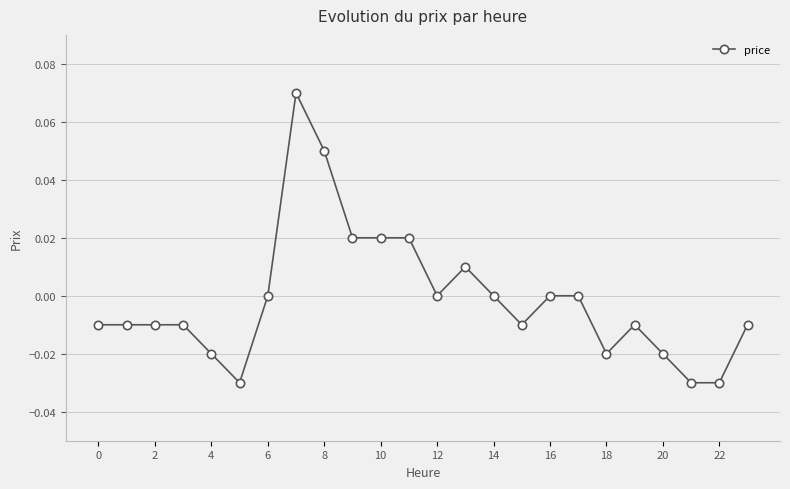

How many distinct data groups are displayed?

1